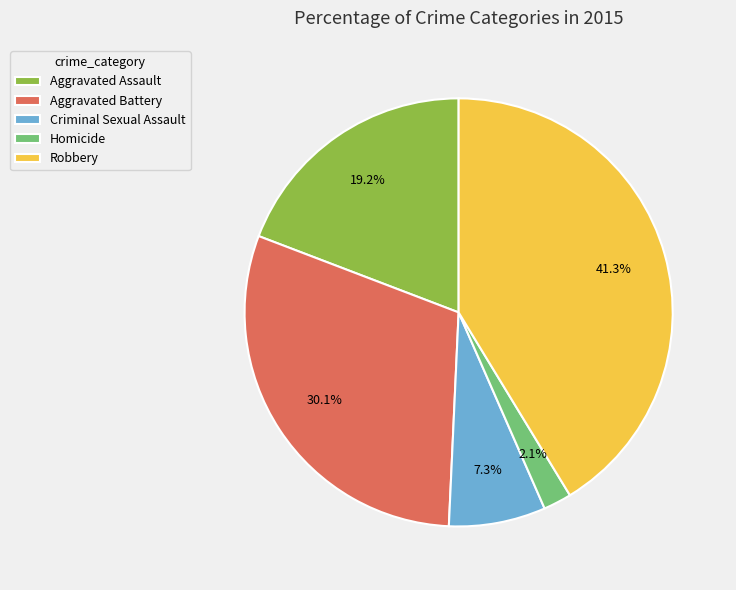

How many segments does this pie chart have?

5